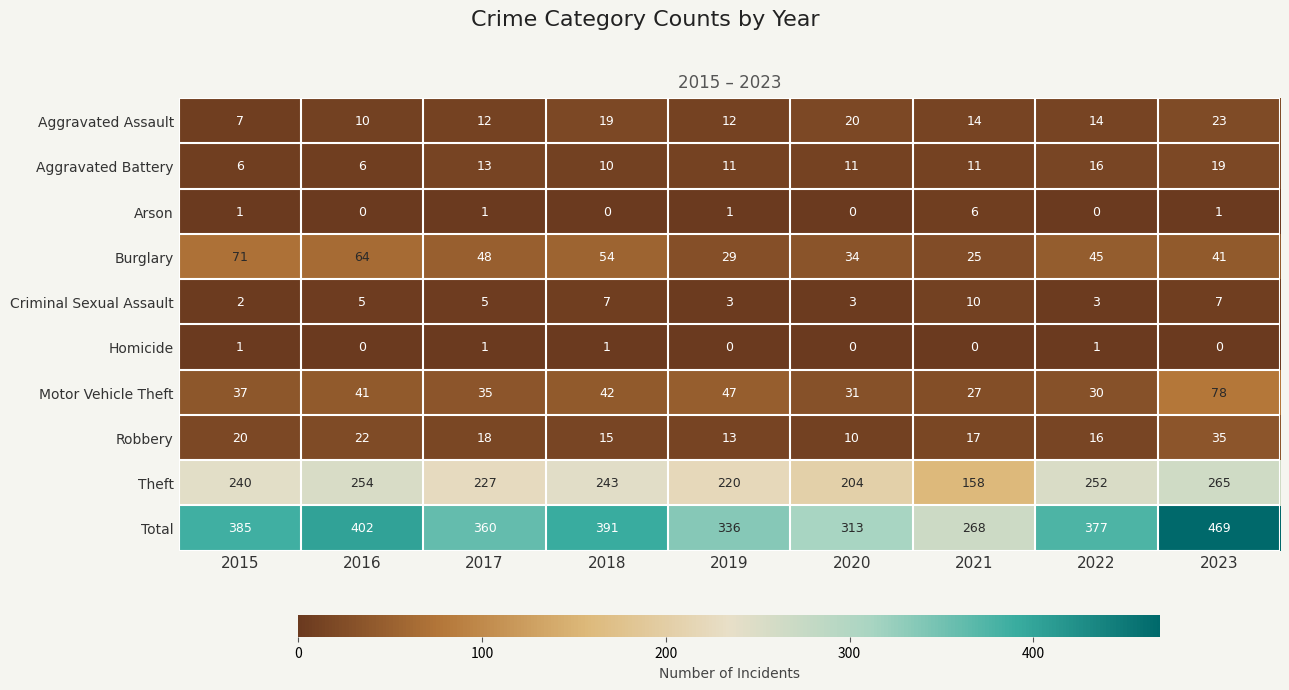

Which series changed the most between 2022 and 2023?

Total